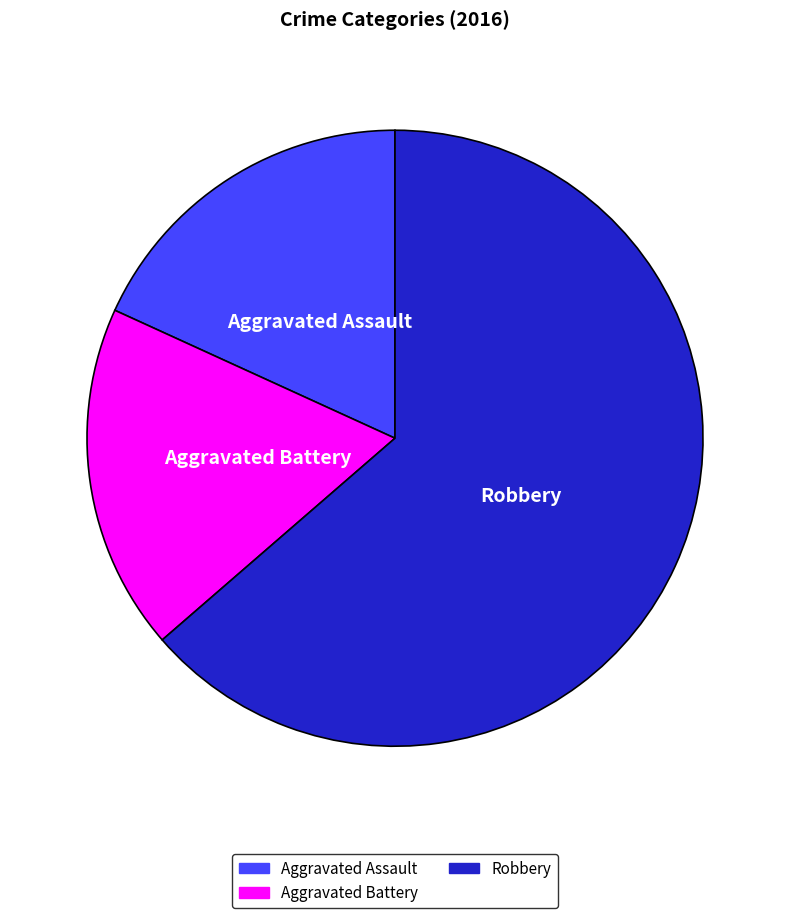

Is it true that Aggravated Battery is 18% of the pie?

True